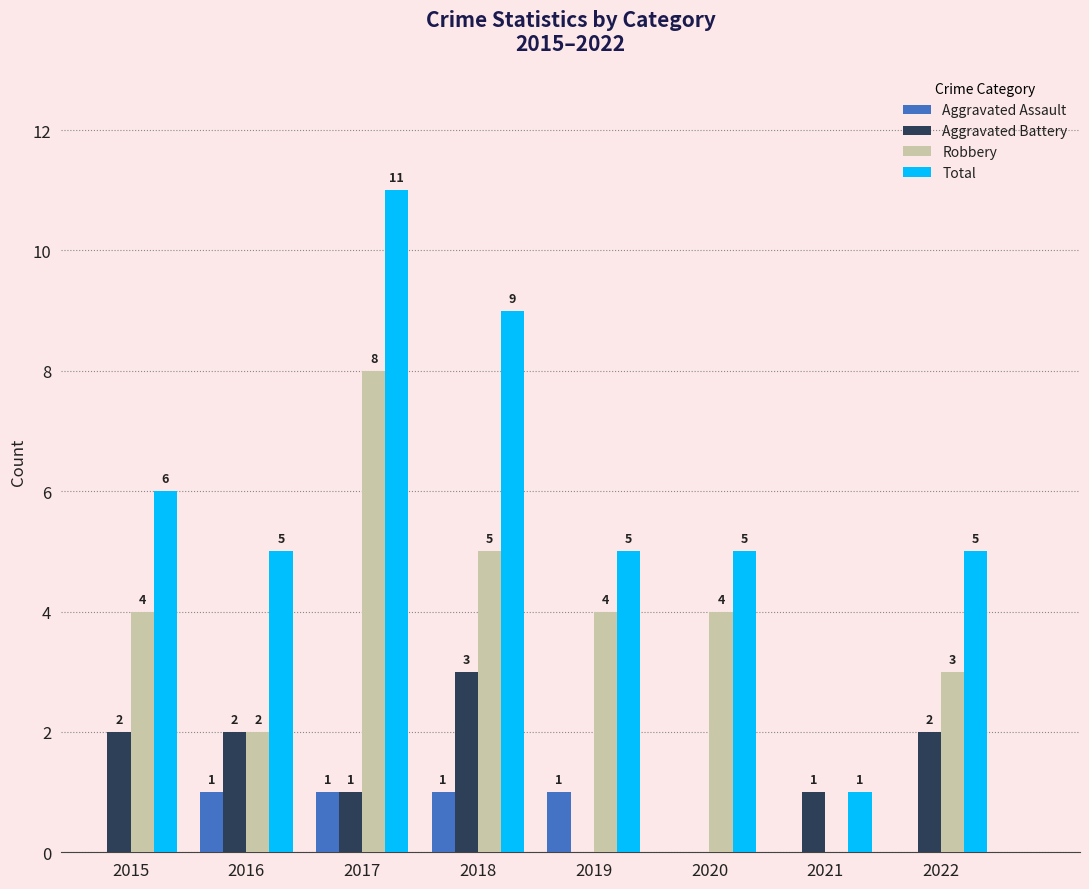

What value does the Aggravated Battery series have at 2018?

3